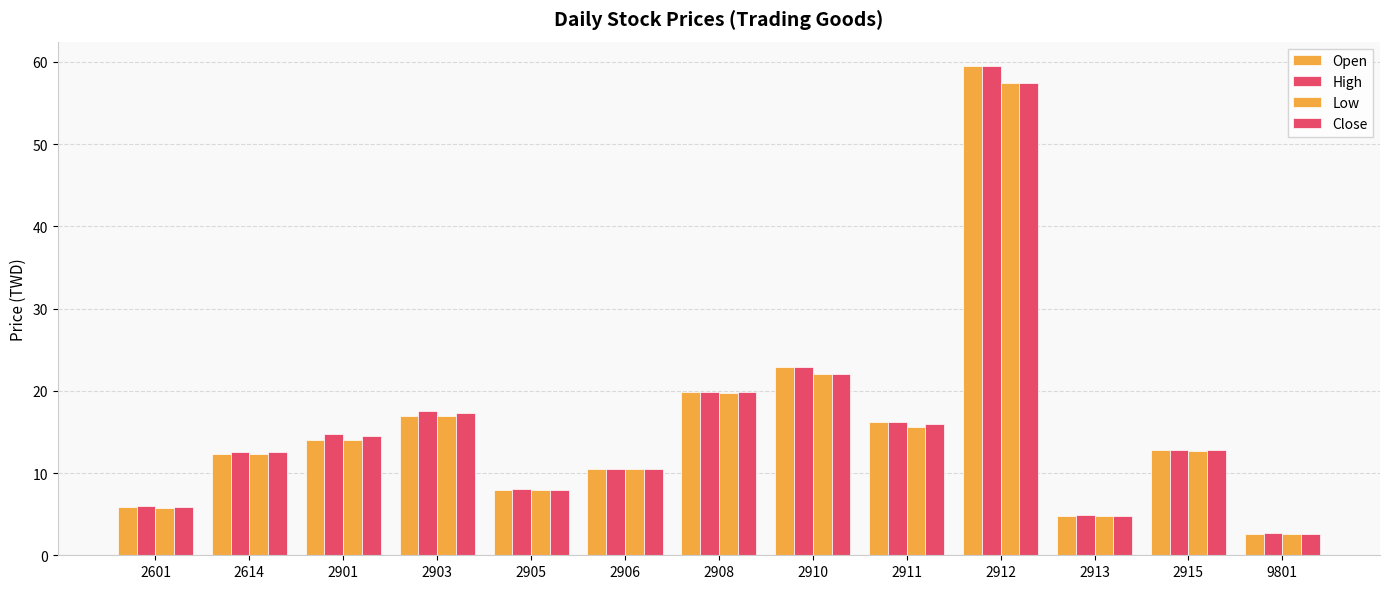

Does the chart contain stacked bars?

No